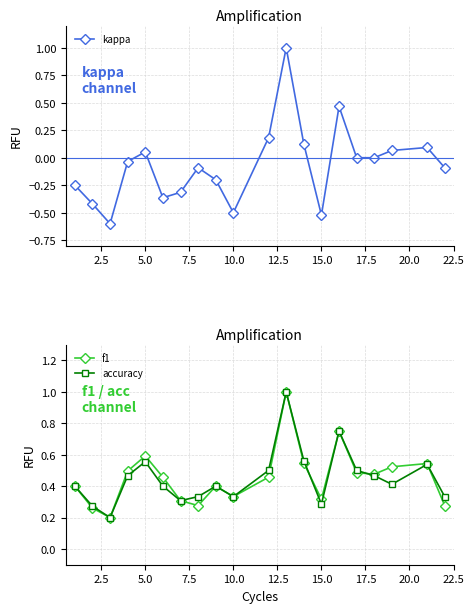

Where is the first local maximum for accuracy?

5.0